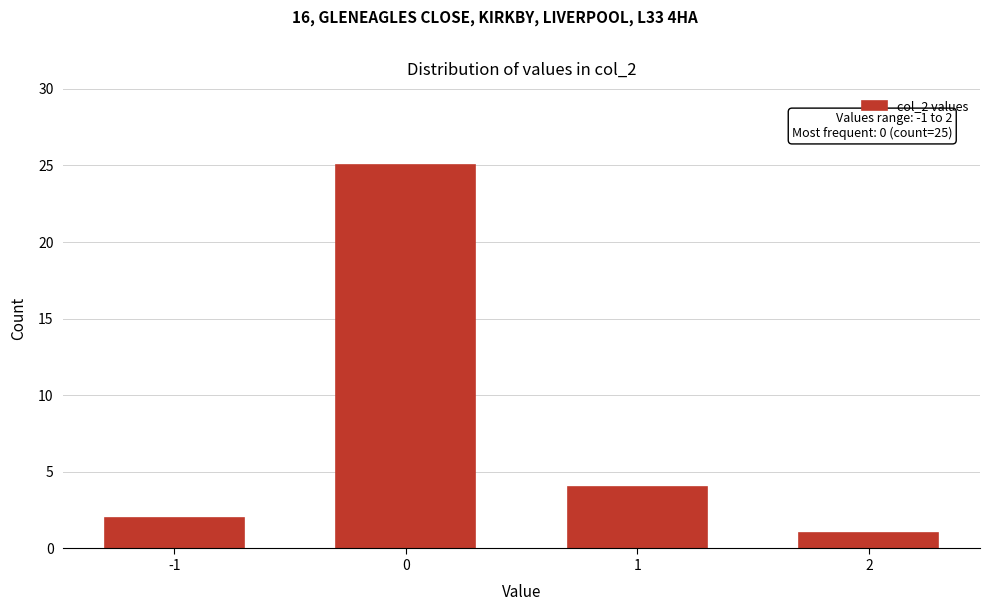

Reading left to right, what are all the values shown in this chart?

2	25	4	1